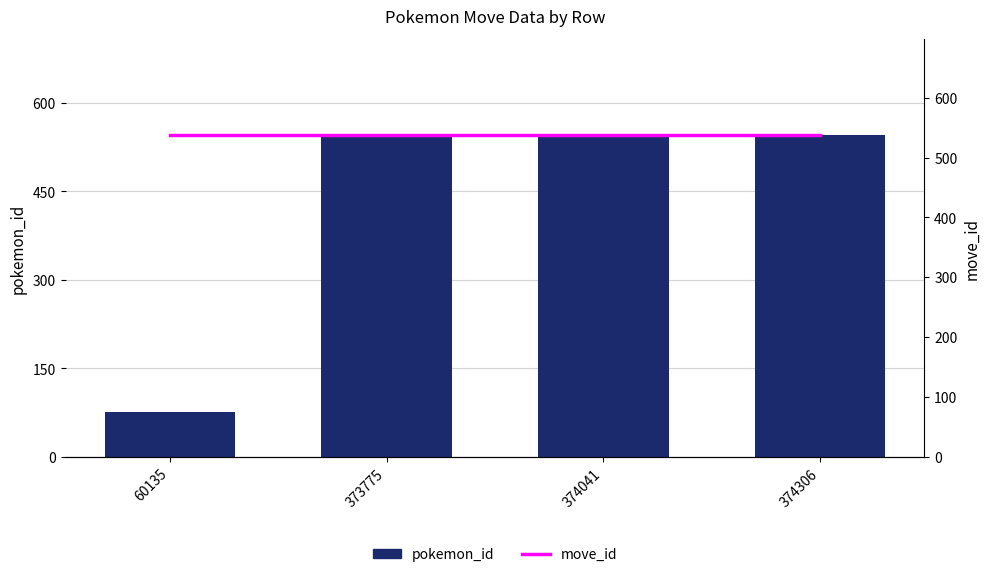

What is the value of the pokemon_id bar at the 2nd from the left?

543